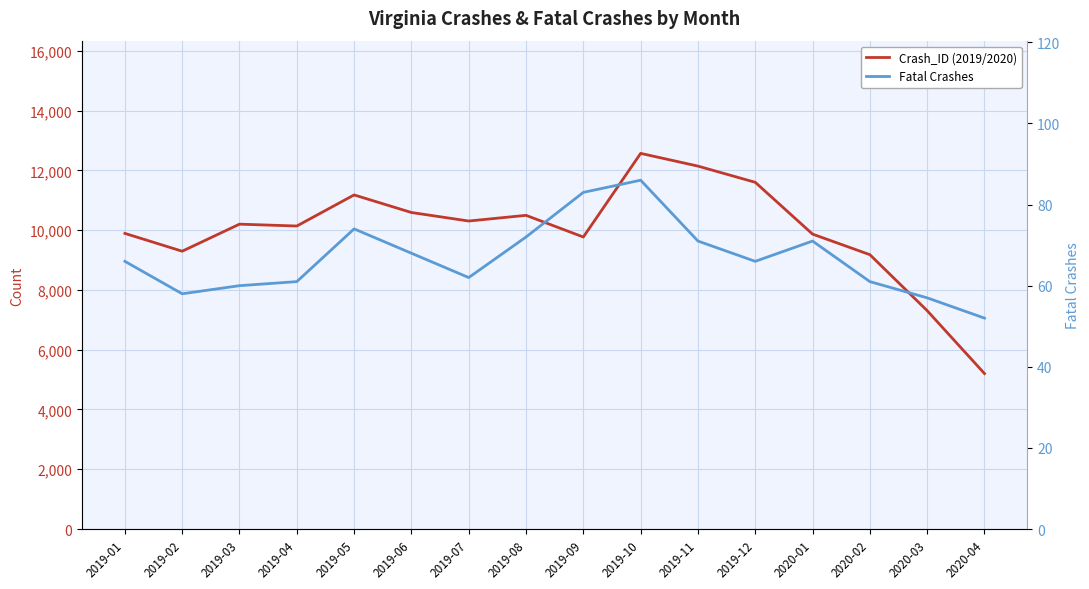

Does the chart display data point markers on the line(s)?

No